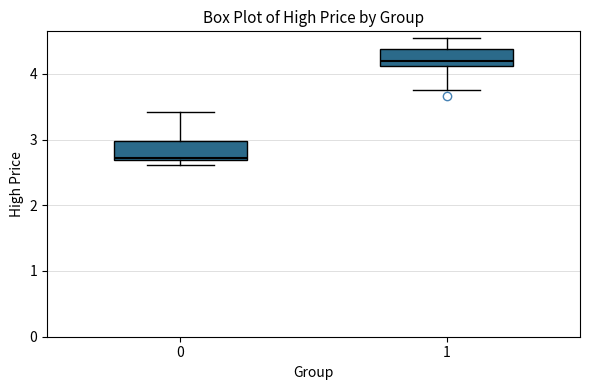

Reading left to right, read every box against the y-axis: the position of its median line, the range the box covers, and the ends of its whiskers. The values are not printed on the chart, so give them approximately, as read against the axis.

0: median 2.7 (just above the box's lower edge), box 2.7 to 3.0, whiskers 2.6 to 3.4
1: median 4.2, box 4.1 to 4.4, whiskers 3.8 to 4.6